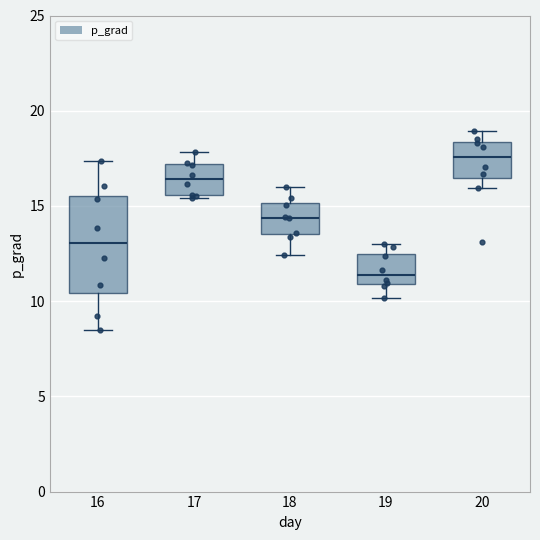

Reading left to right, transcribe this box plot: for each box, give where its median line is, the range the box spans, and where its two whiskers end, as read against the y-axis. The values are not printed on the chart, so give them approximately, as read against the axis.

16: median 13.0, box 10.5 to 15.5, whiskers 8.5 to 17.5
17: median 16.5, box 15.5 to 17.0, whiskers 15.5 to 18.0
18: median 14.5, box 13.5 to 15.0, whiskers 12.5 to 16.0
19: median 11.5, box 11.0 to 12.5, whiskers 10.0 to 13.0
20: median 17.5, box 16.5 to 18.5, whiskers 16.0 to 19.0